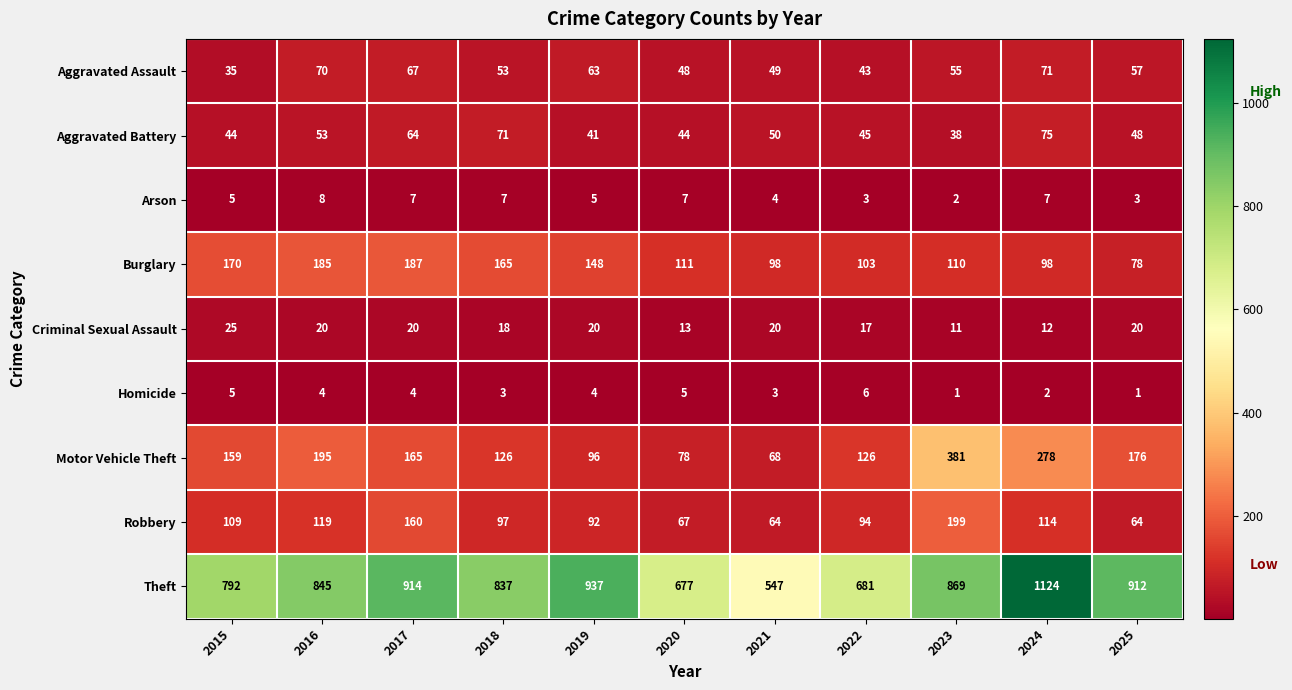

The Robbery series shows 119 at 2016. True or false?

True